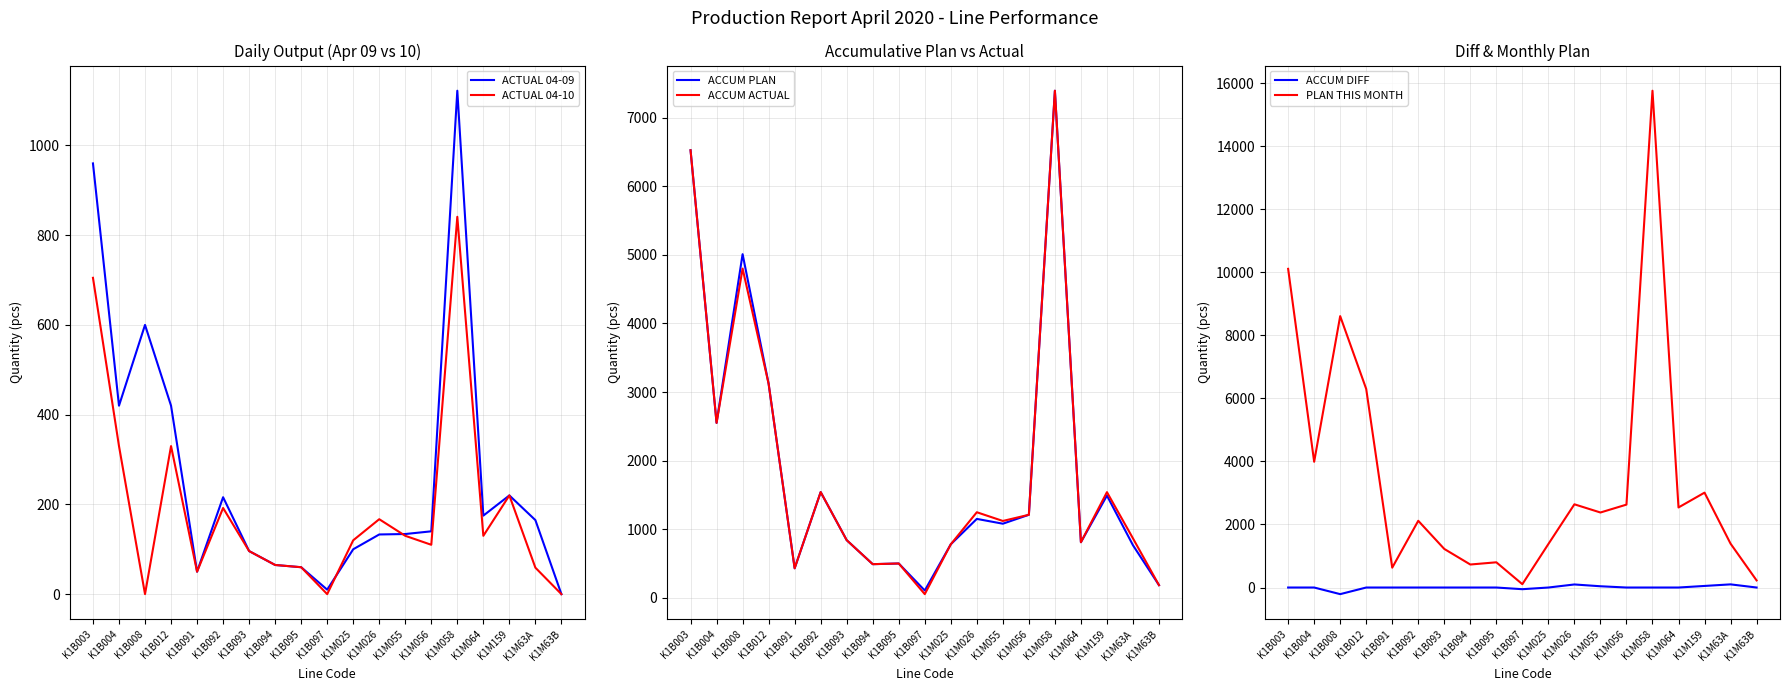

Does the chart have visible grid lines?

Yes